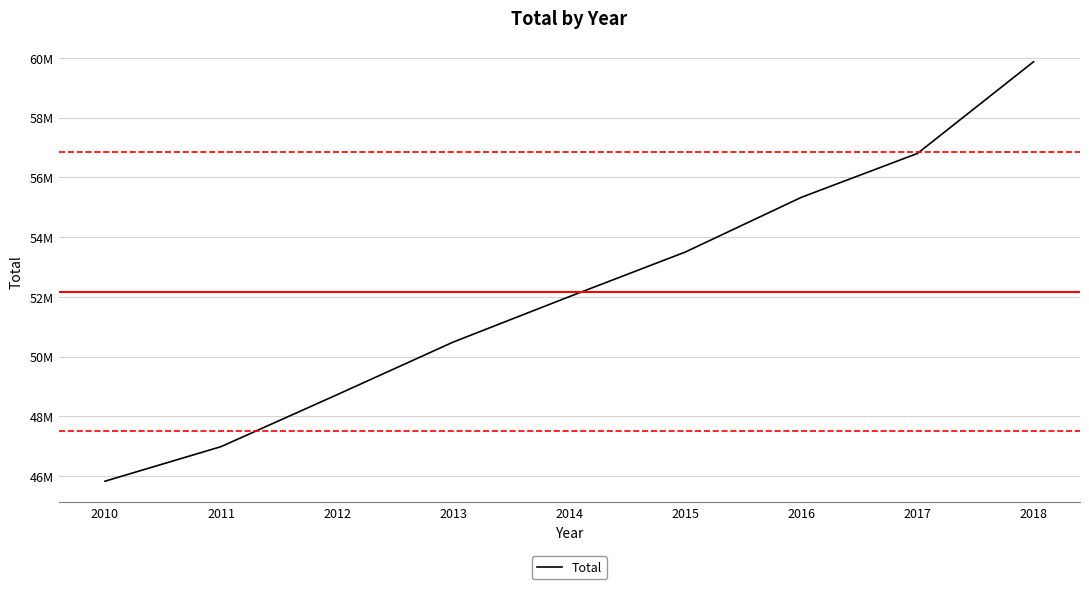

Does the chart have visible grid lines?

Yes